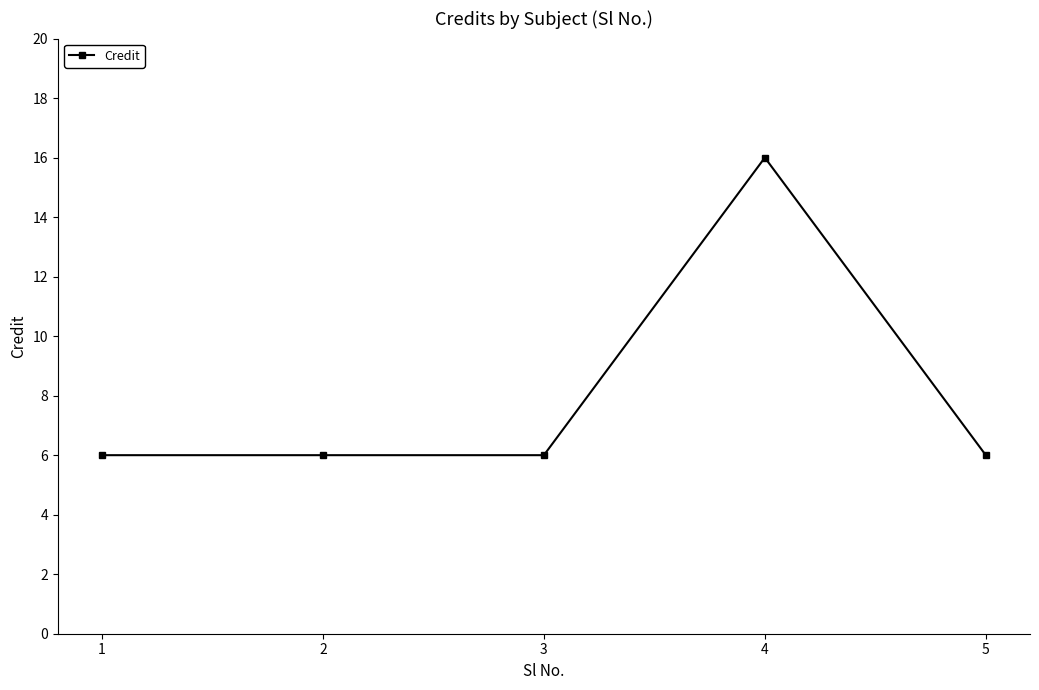

Is it true that the value at 4 is 16?

True